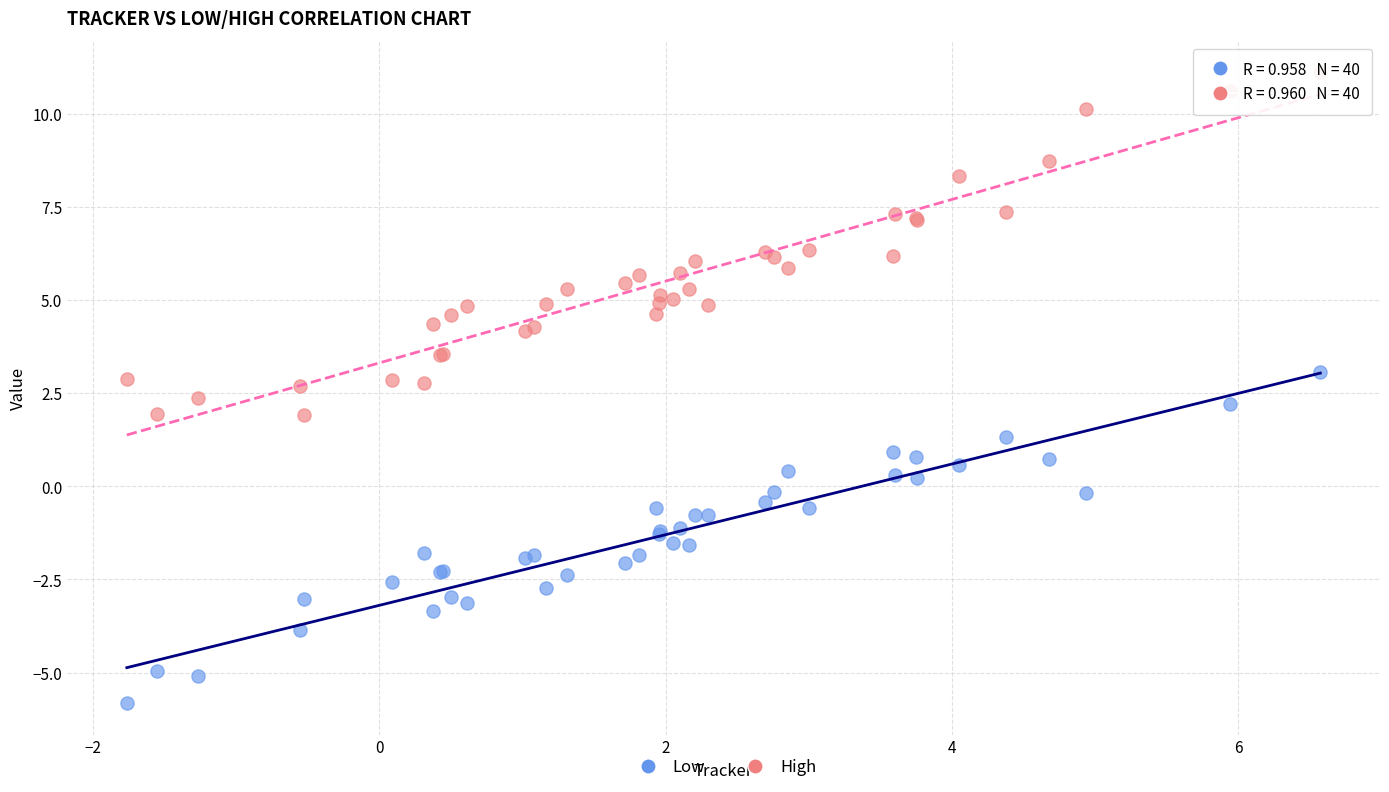

Which series contains the lowest Y value?

Low